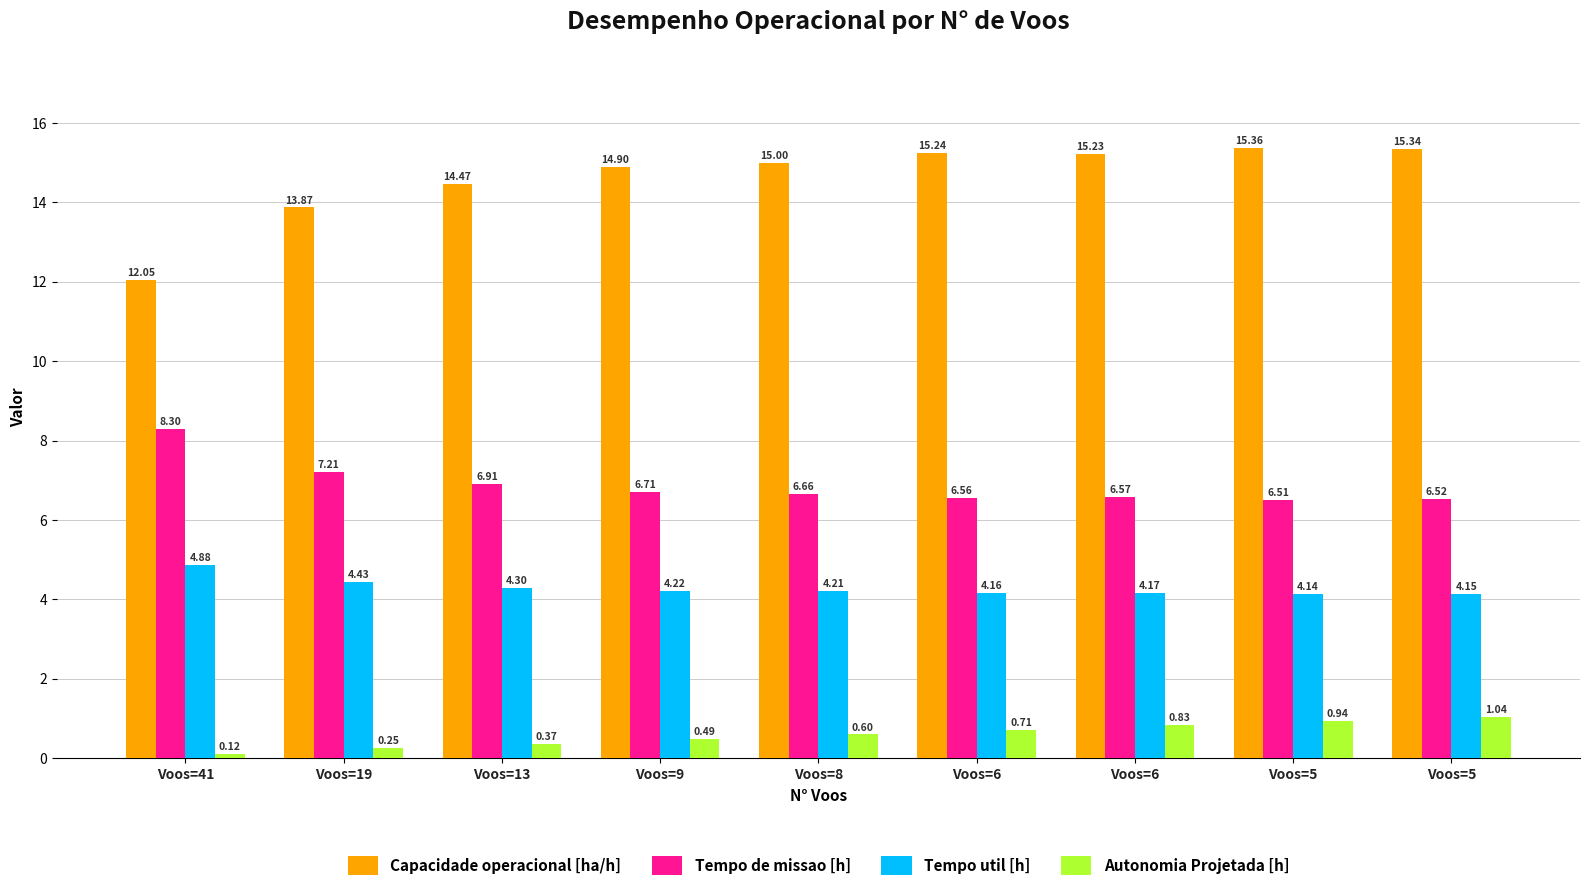

Count the number of categories in the chart.

9